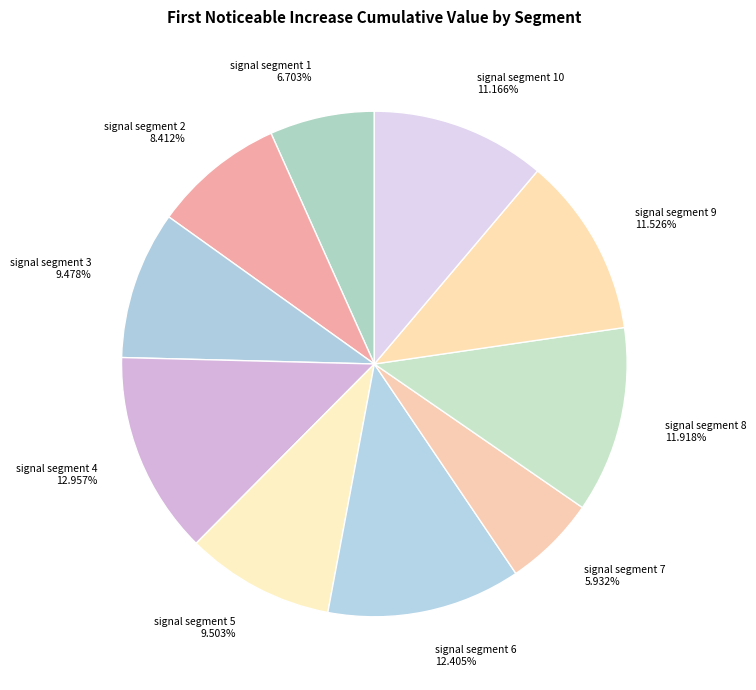

To the nearest percent, what is the combined percentage of signal segment 2 and signal segment 7?

14%